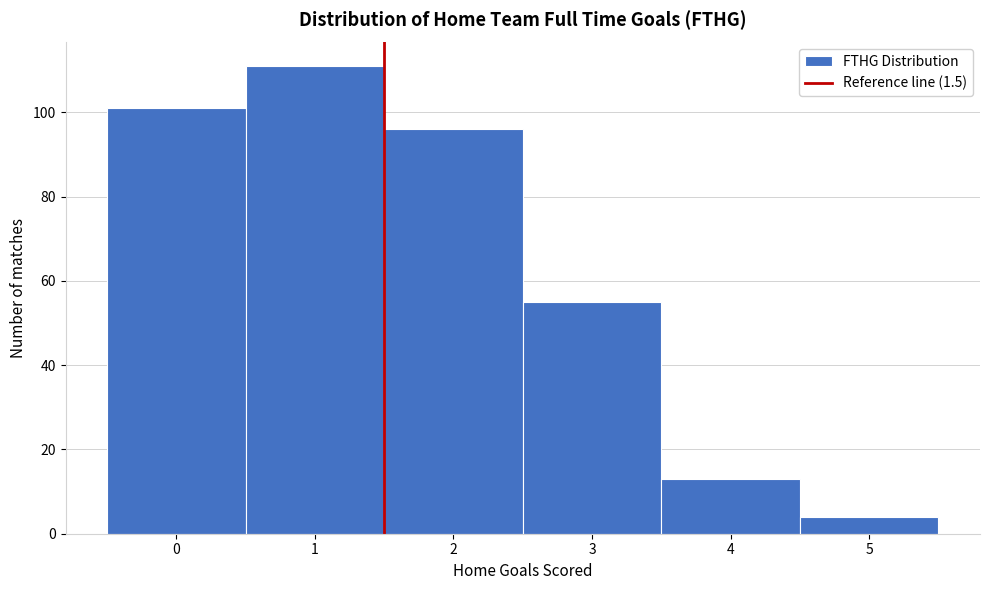

Over which range of the x-axis is the bar tallest?

0.5 to 1.5